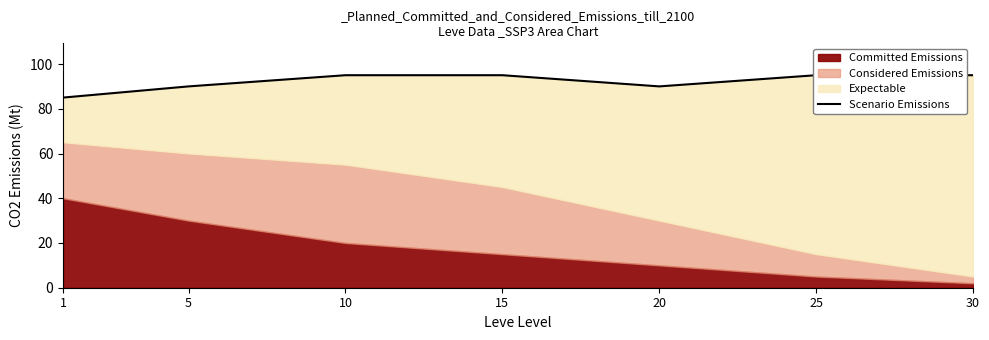

List the labels in order of value, largest first.

10, 15, 25, 30, 5, 20, 1